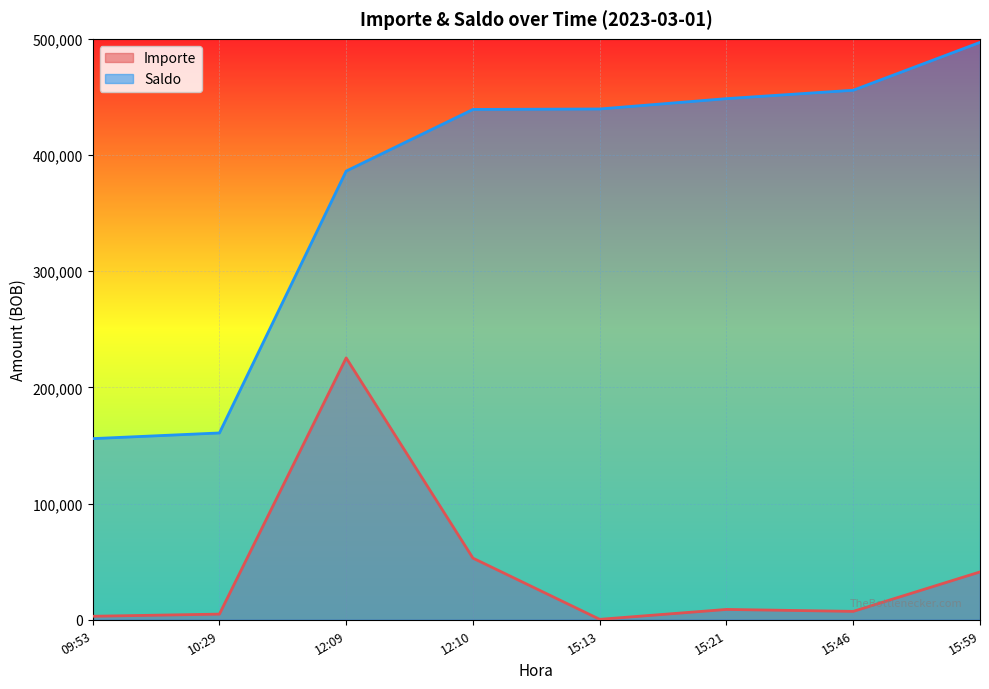

List the labels in order of Saldo value, smallest first.

09:53, 10:29, 12:09, 12:10, 15:13, 15:21, 15:46, 15:59